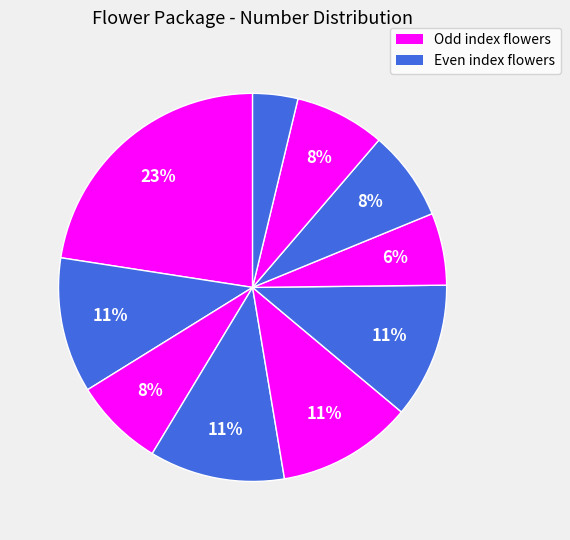

To the nearest percent, what is the average slice percentage?

10%